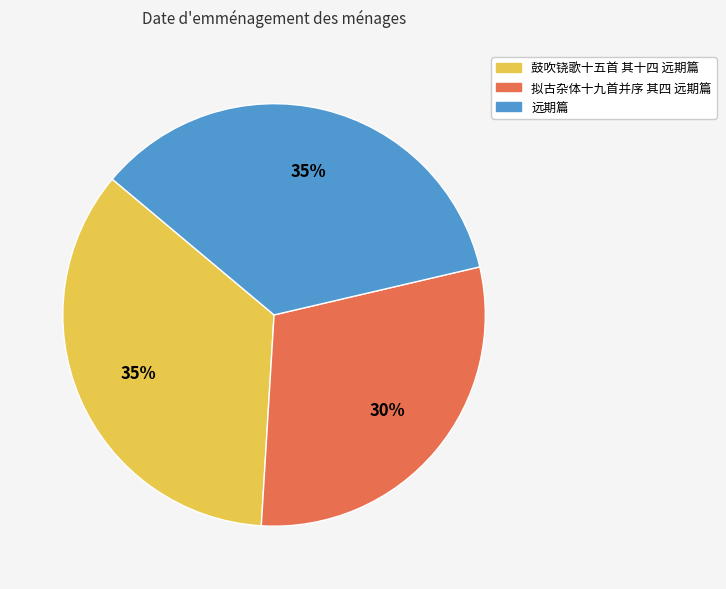

To the nearest percent, what is the average slice percentage?

33%